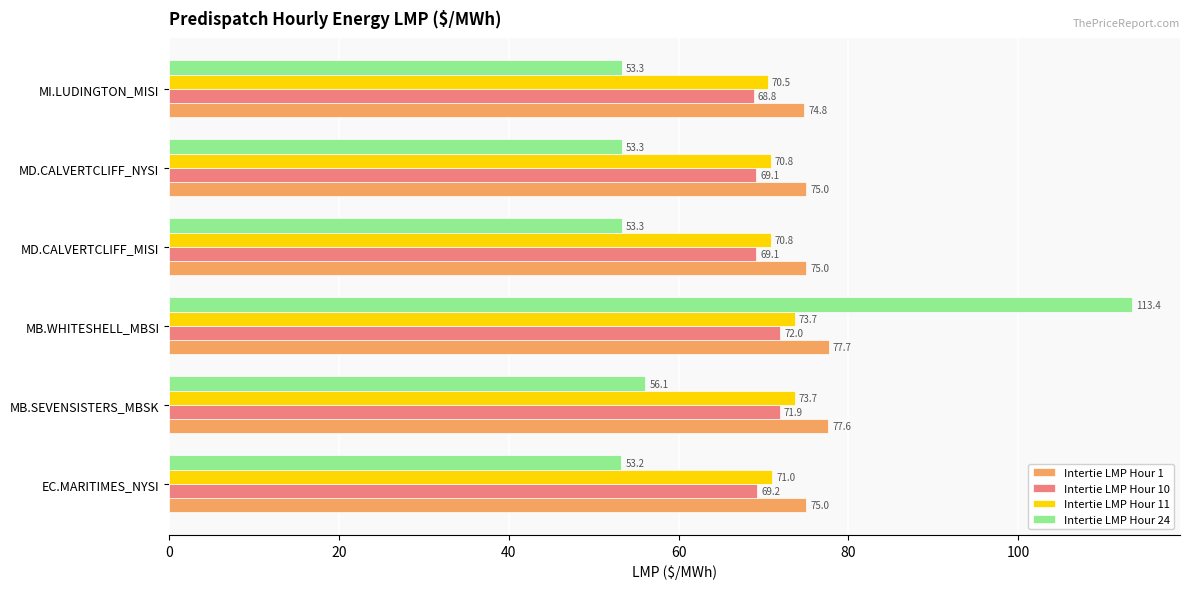

Which series has the widest spread of values?

Intertie LMP Hour 24